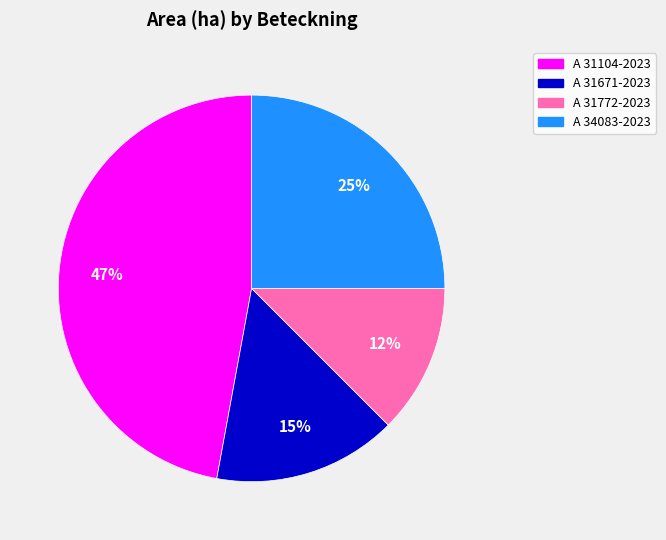

Is there a majority slice in this chart?

No